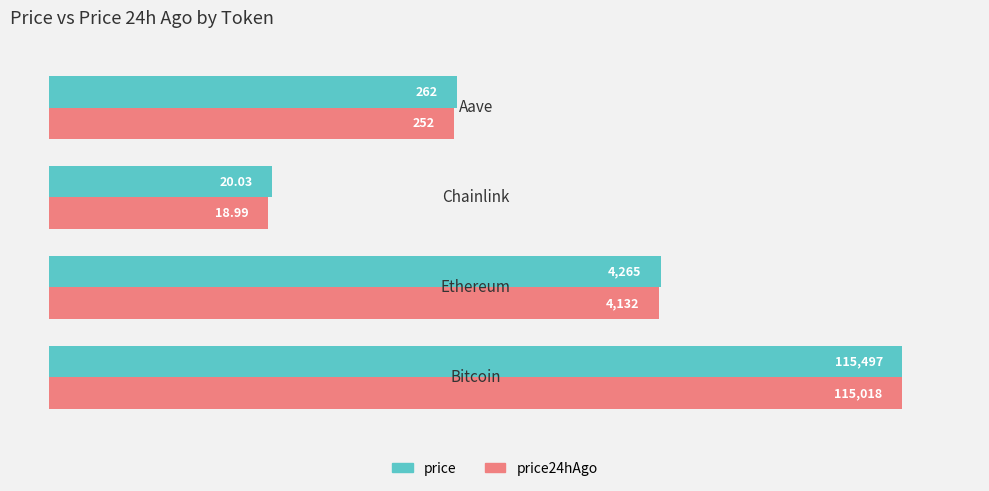

What are all the series names shown in the legend?

price, price24hAgo